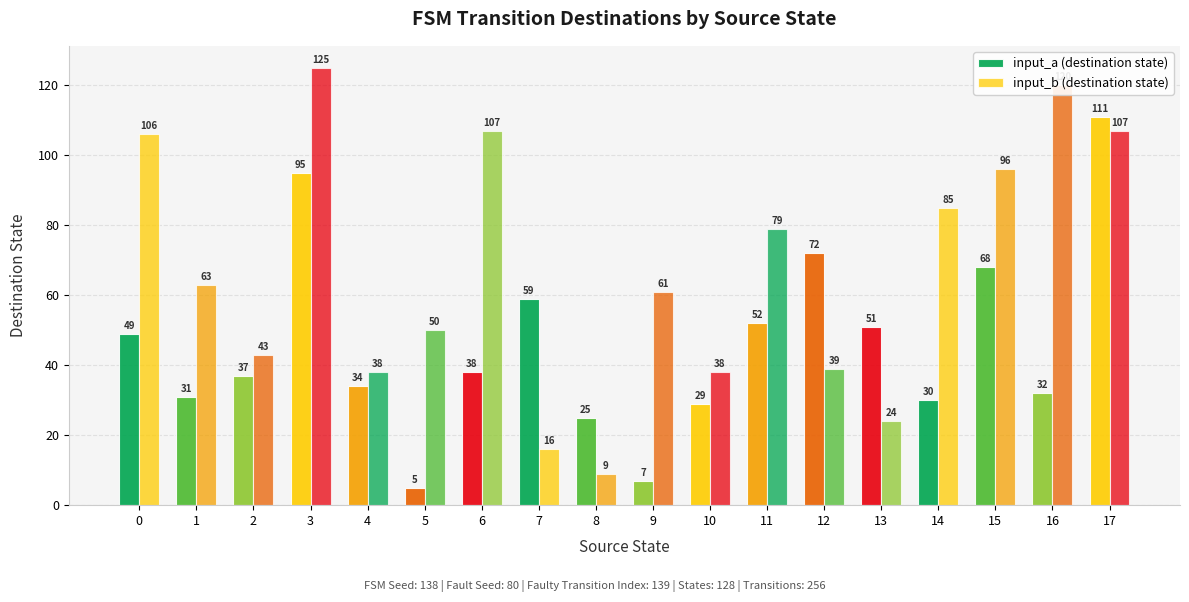

Rank the categories by input_b (destination state) value from lowest to highest.

8, 7, 13, 4, 10, 12, 2, 5, 9, 1, 11, 14, 15, 0, 6, 17, 16, 3